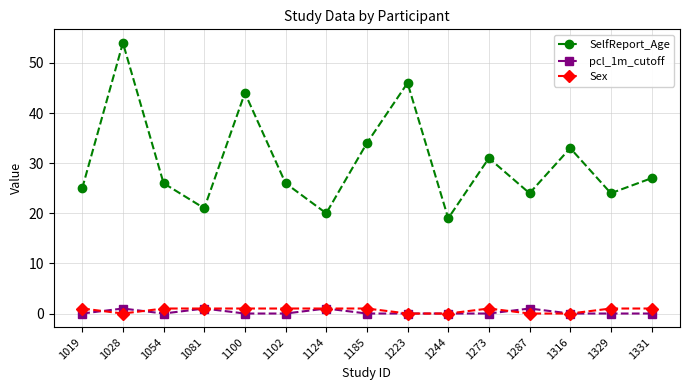

Does the chart display data point markers on the line(s)?

Yes